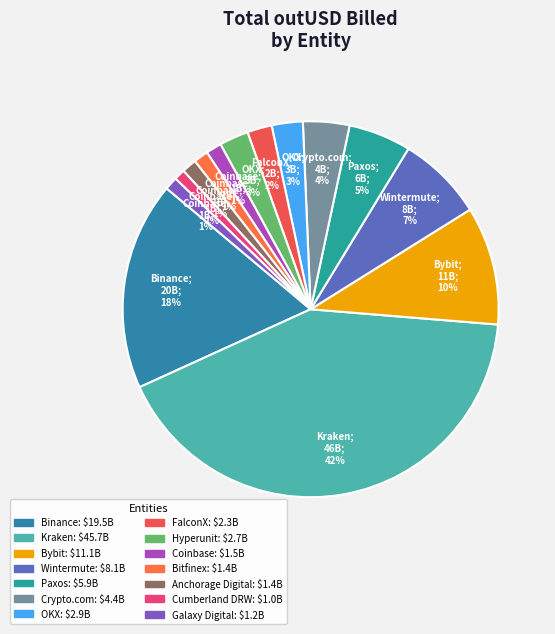

True or false: Anchorage Digital accounts for 1% of the total.

True